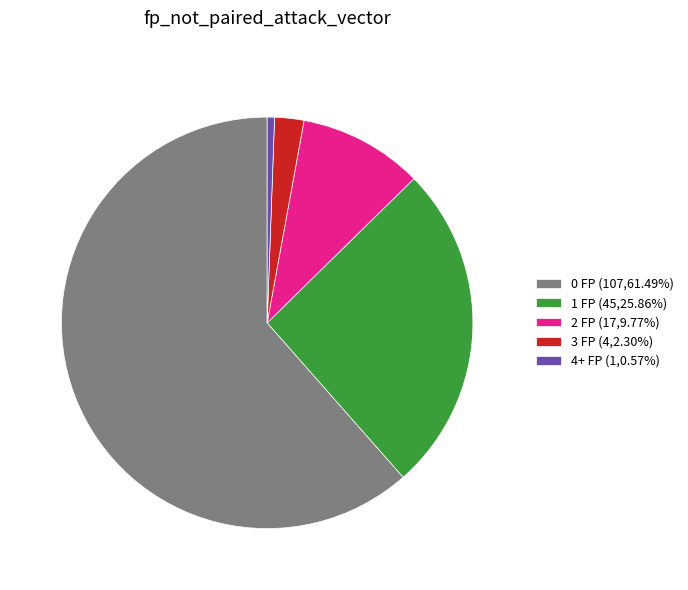

Is there any slice that represents more than half of the pie?

Yes